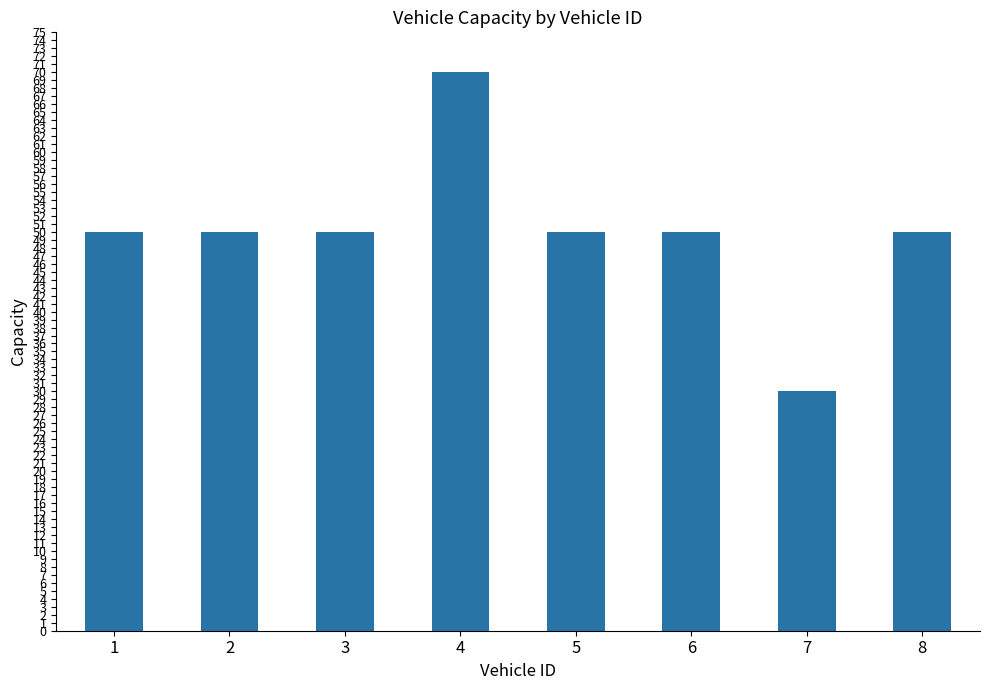

At which category does the chart reach its peak across all series?

4